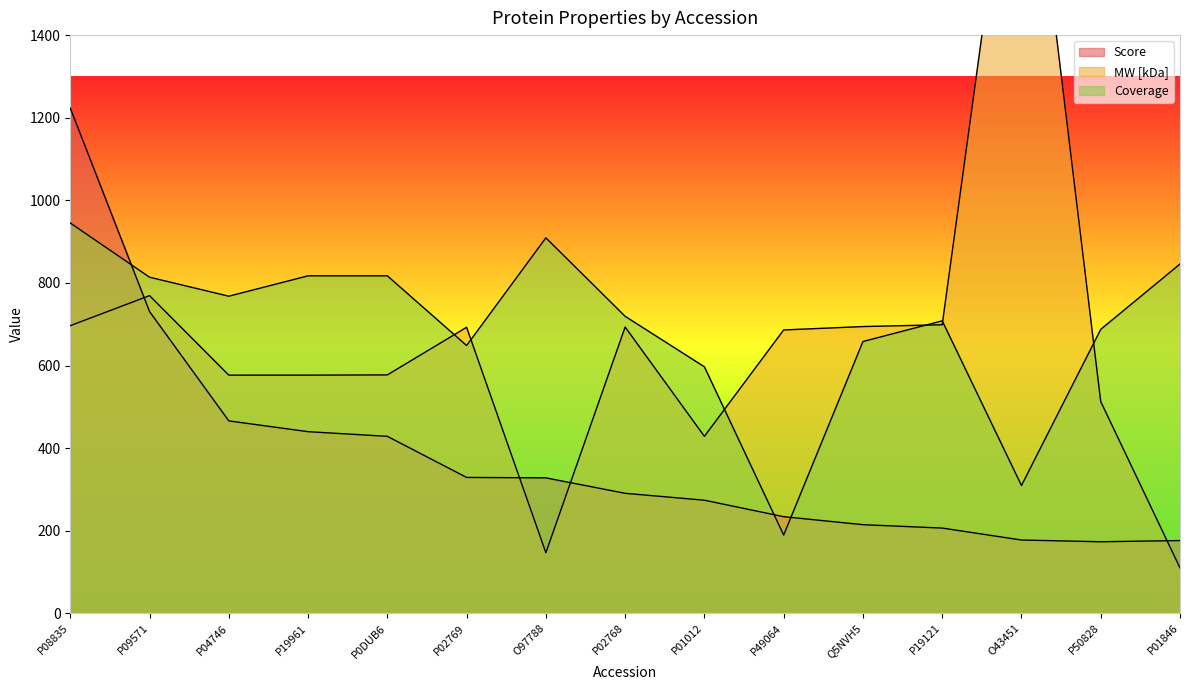

Where does the MW [kDa] series first go above 686?

P08835